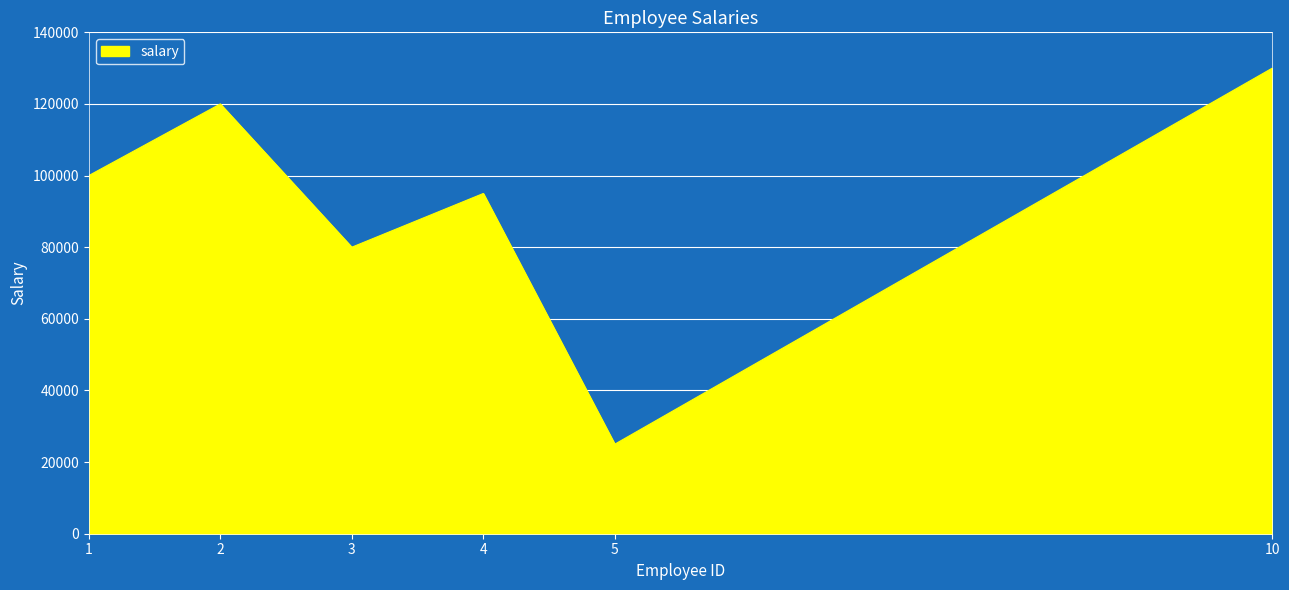

Which has a higher value, 5 or 1?

1